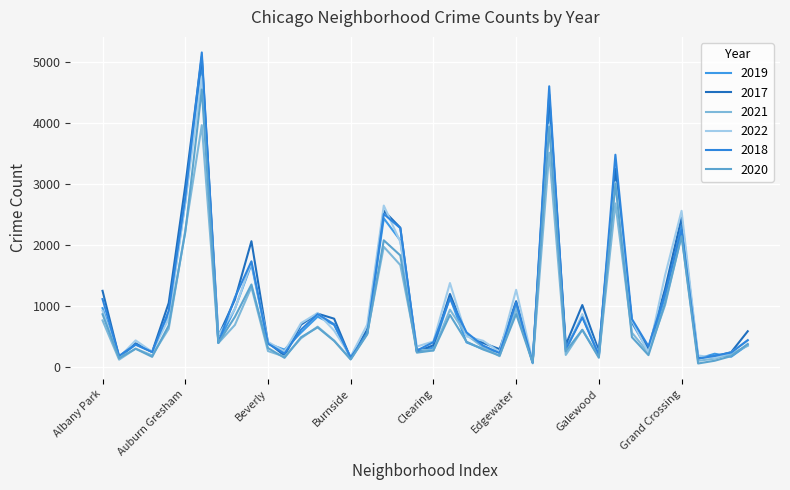

How many lines are shown in the chart?

6